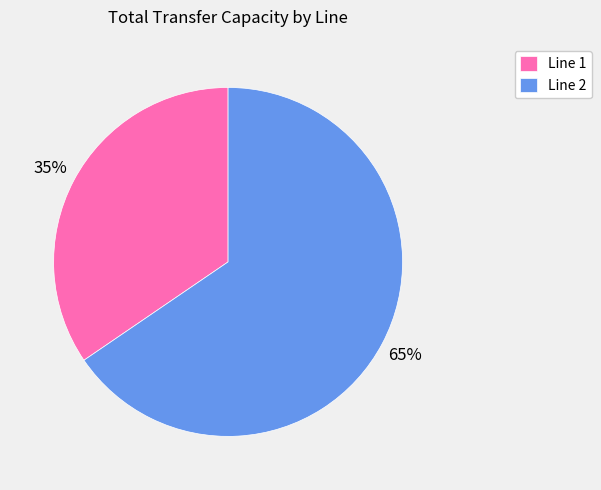

True or false: Line 2 accounts for 65% of the total.

True